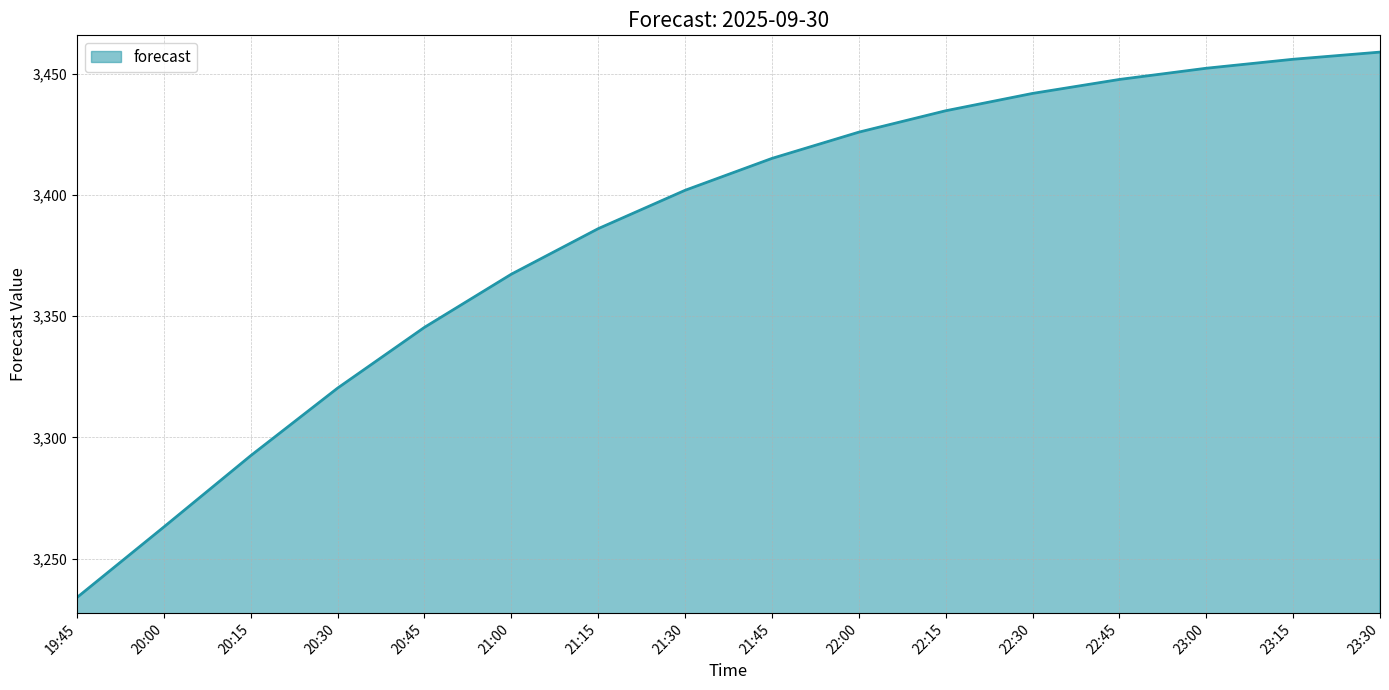

What is the change in value from 19:45 to 23:15?

+222.0